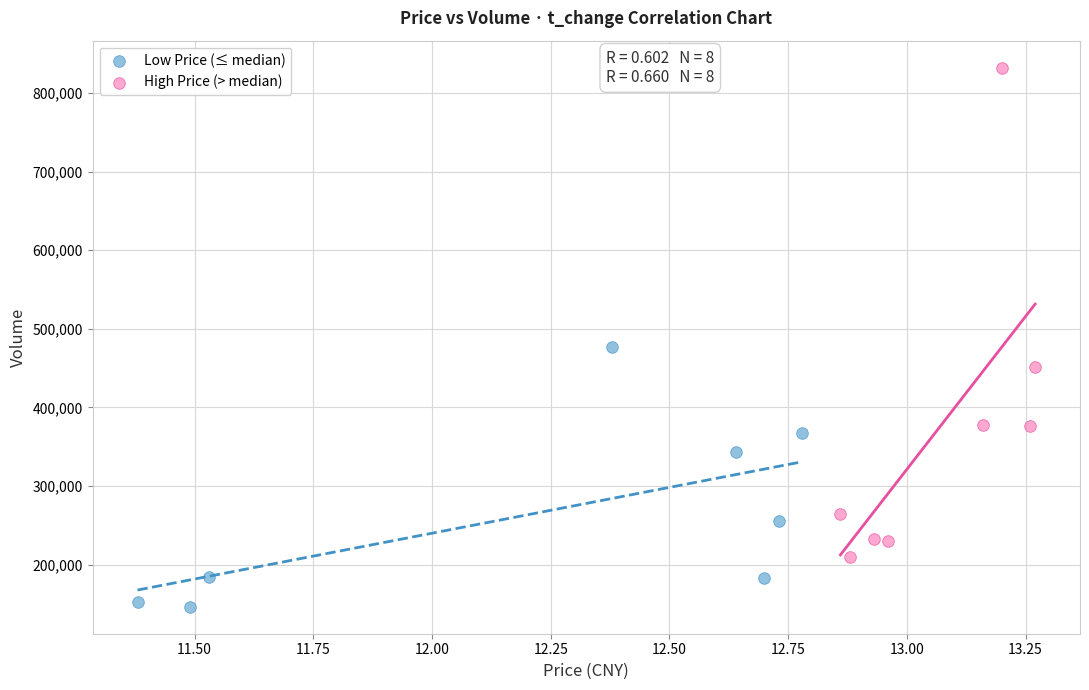

Which series has the widest spread of Y values?

High Price (> median)